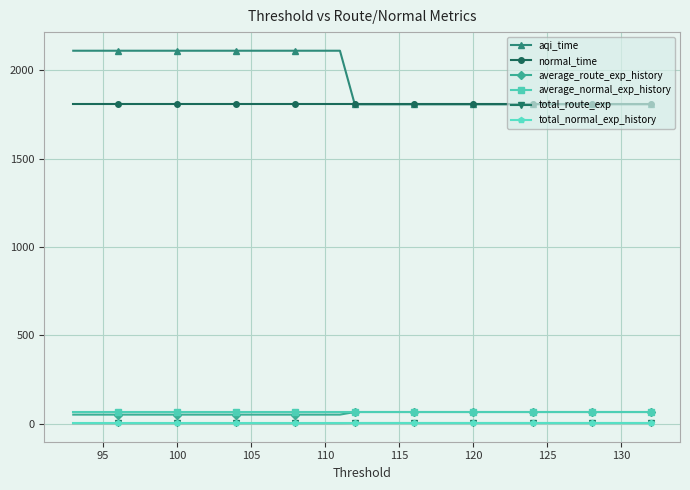

What is the maximum value for normal_time?

1806.6